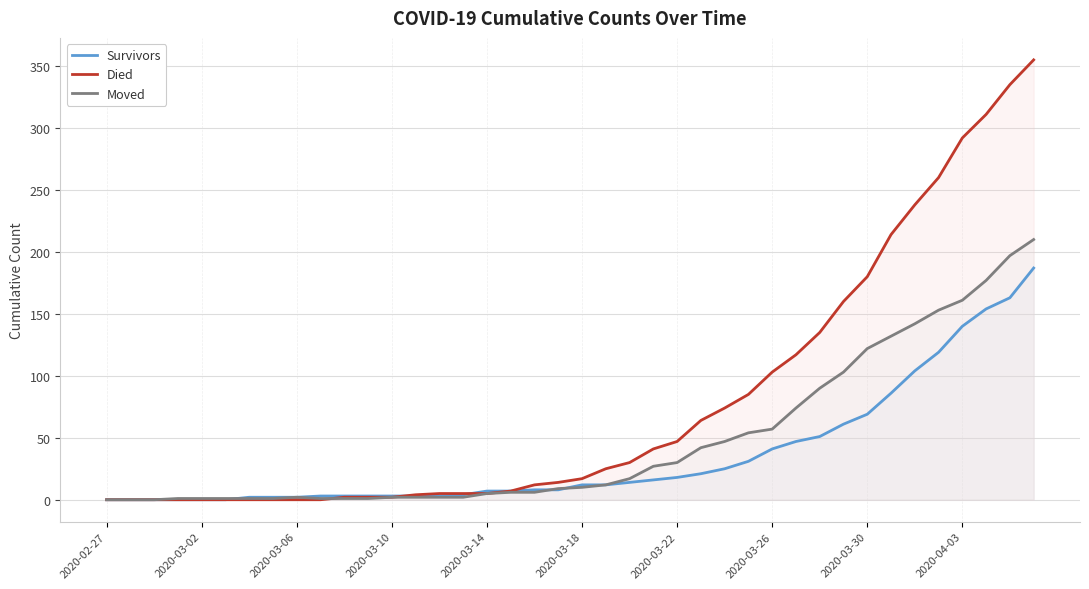

What is the total value across all series at 39?

752